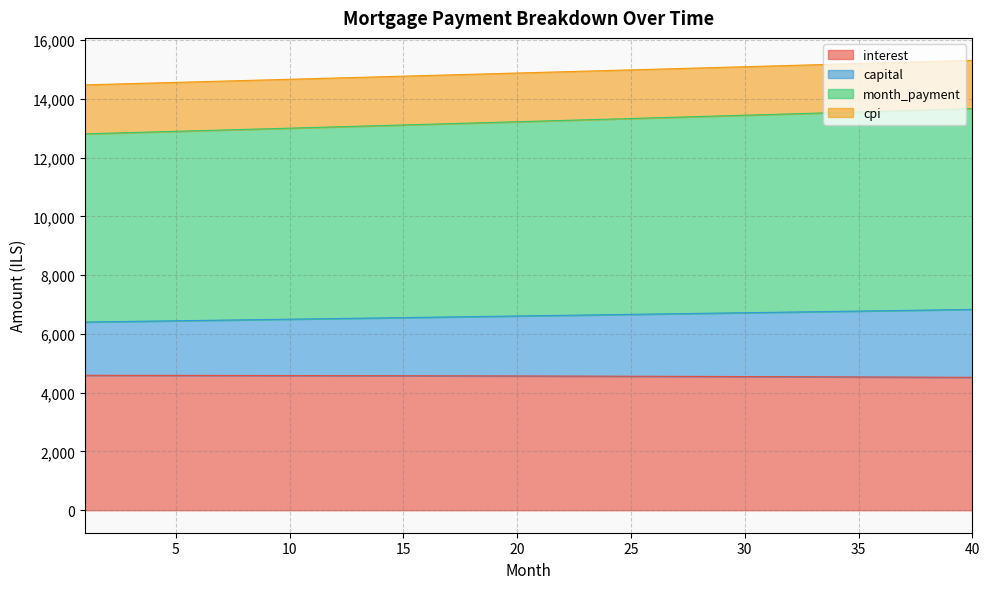

What is the spread (max minus min) of values at 11?

10103.2